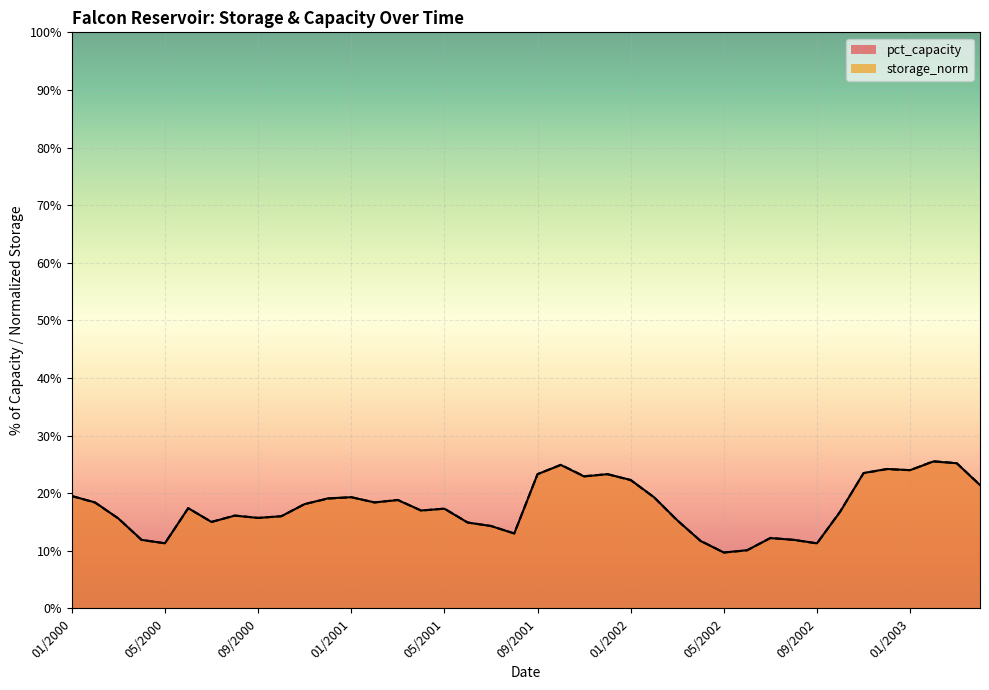

Reading left to right, extract all data points from this chart.

pct_capacity: 19.5	18.4	15.6	11.9	11.3	17.4	15.0	16.1	15.7	16.0	18.1	19.1	19.3	18.4	18.8	17.0	17.3	14.9	14.3	13.0	23.3	24.9	22.9	23.3	22.3	19.3	15.3	11.7	9.7	10.1	12.2	11.9	11.3	16.8	23.5	24.2	24.0	25.5	25.2	21.4
storage_norm: 19.5	18.4	15.6	11.9	11.3	17.4	15.0	16.1	15.7	16.0	18.1	19.1	19.3	18.4	18.8	17.0	17.3	14.9	14.3	13.0	23.3	24.9	22.9	23.3	22.3	19.3	15.3	11.7	9.7	10.1	12.2	11.9	11.3	16.8	23.5	24.2	24.0	25.5	25.2	21.4